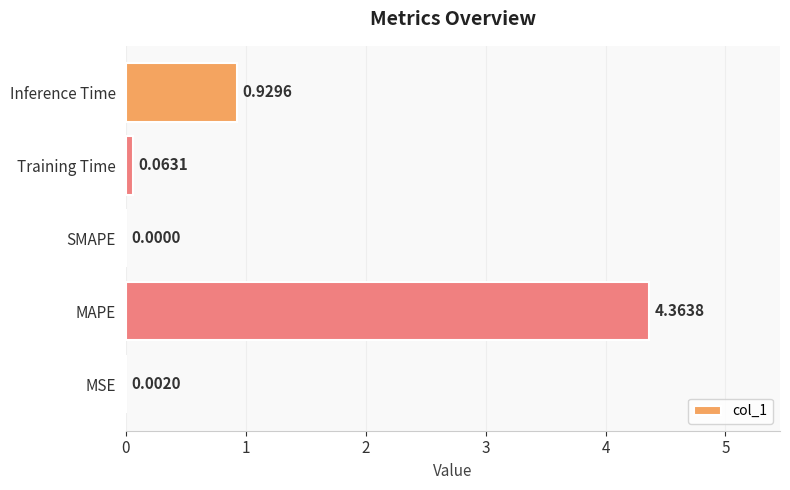

What is the change in value from MSE to MAPE?

+4.4